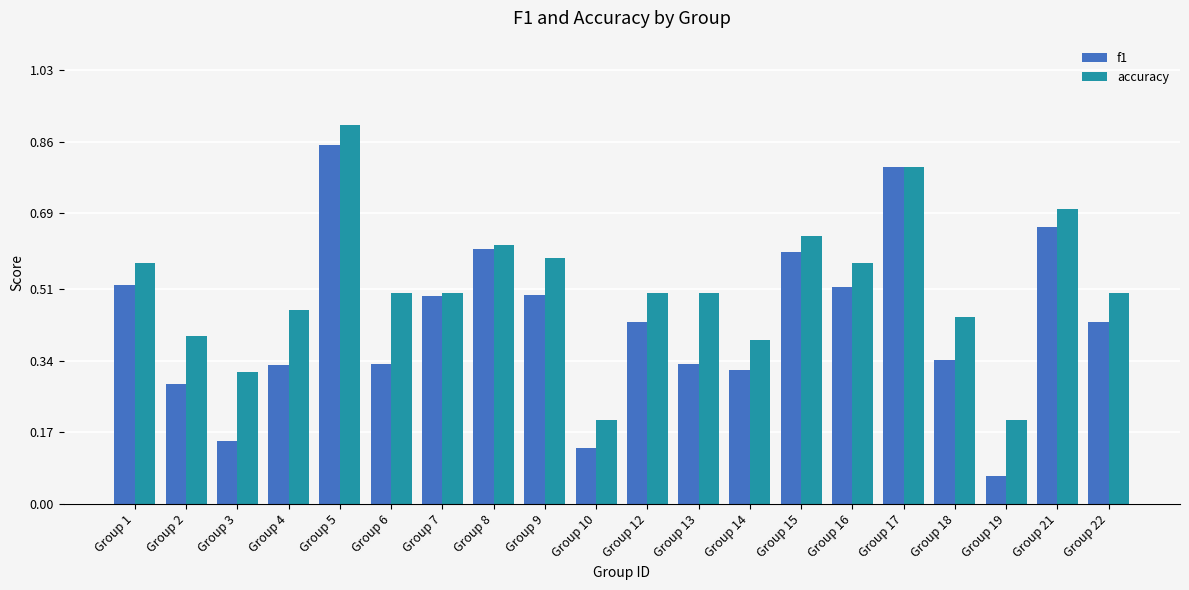

How many accuracy values are between 0 and 1?

20